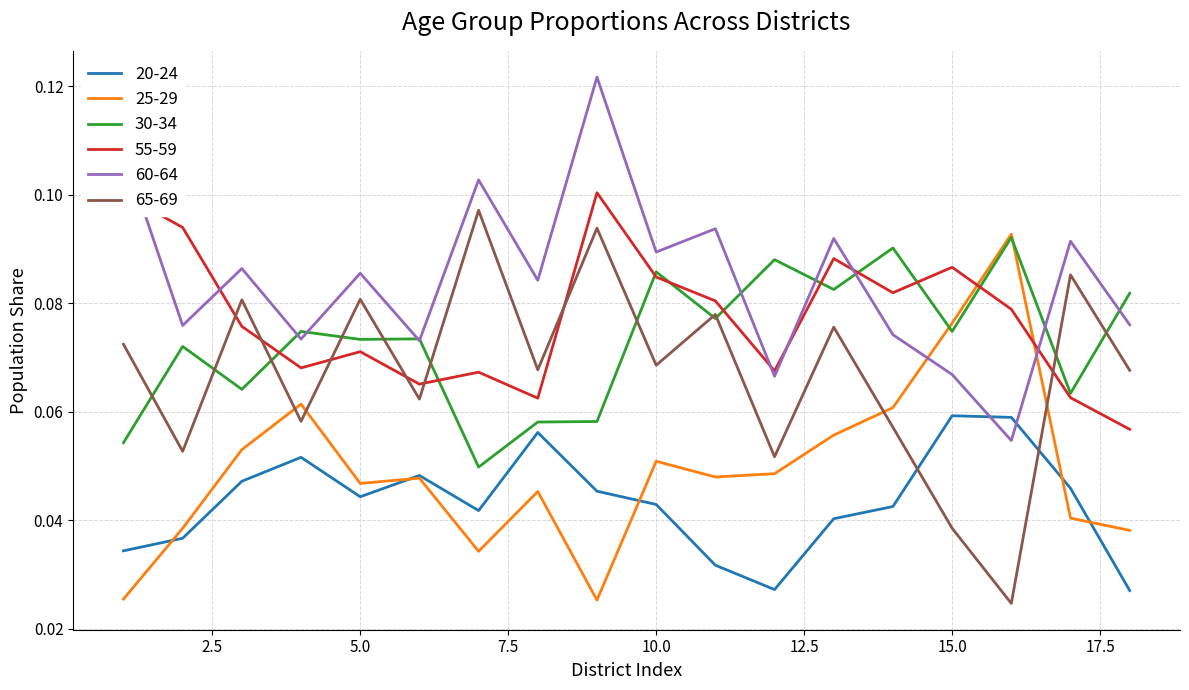

How many interior local valleys does the 25-29 series have?

4